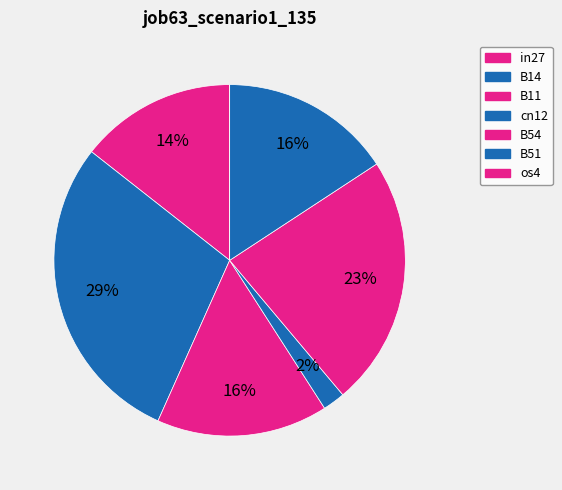

To the nearest percent, what is the difference between the B54 and cn12 slice percentages?

21%